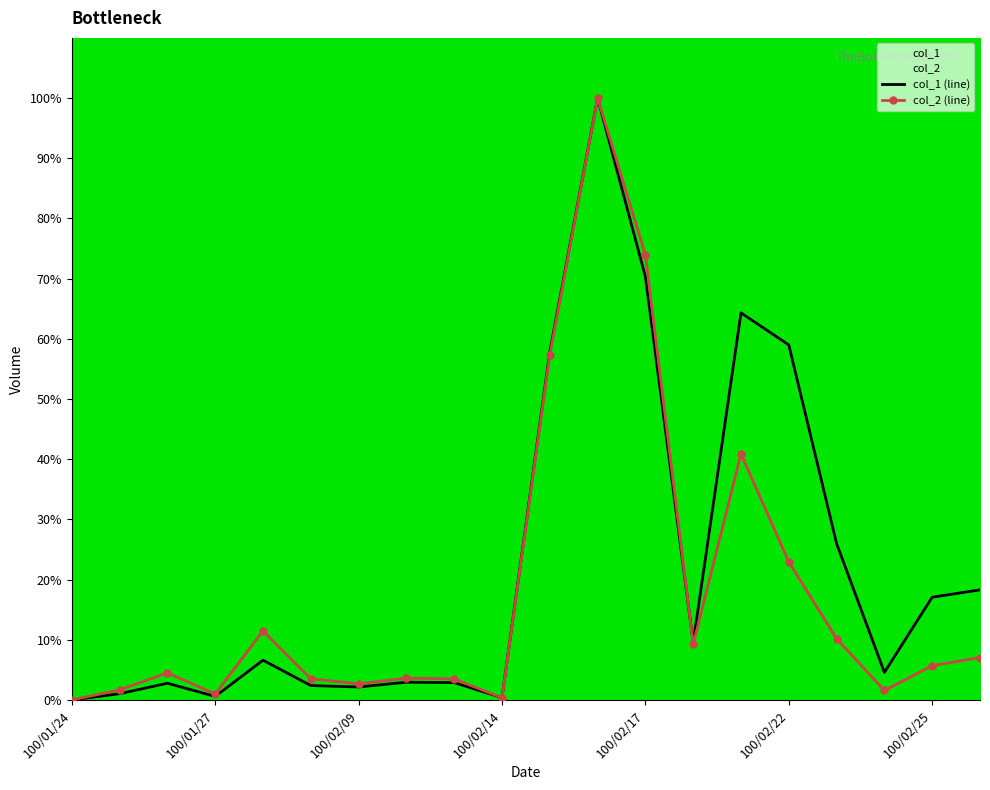

True or false: col_1 has a value of 98.8 at 100/02/22.

False